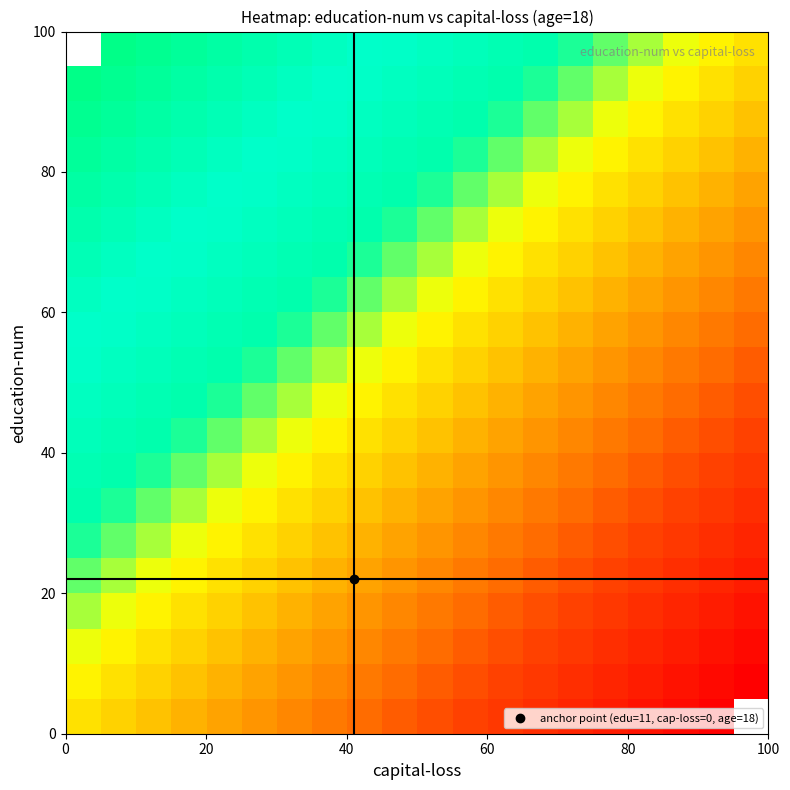

Which has a higher value, 6 or 11?

6